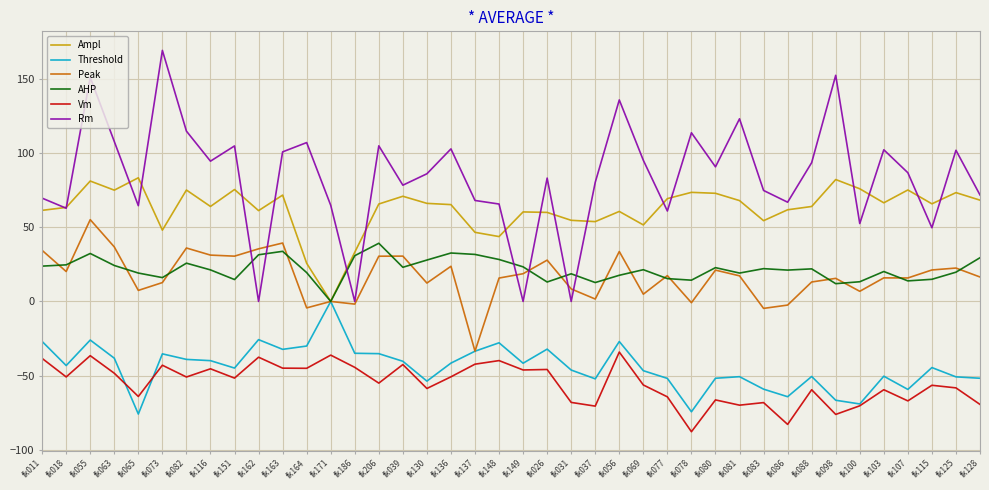

Count the number of categories in the chart.

40